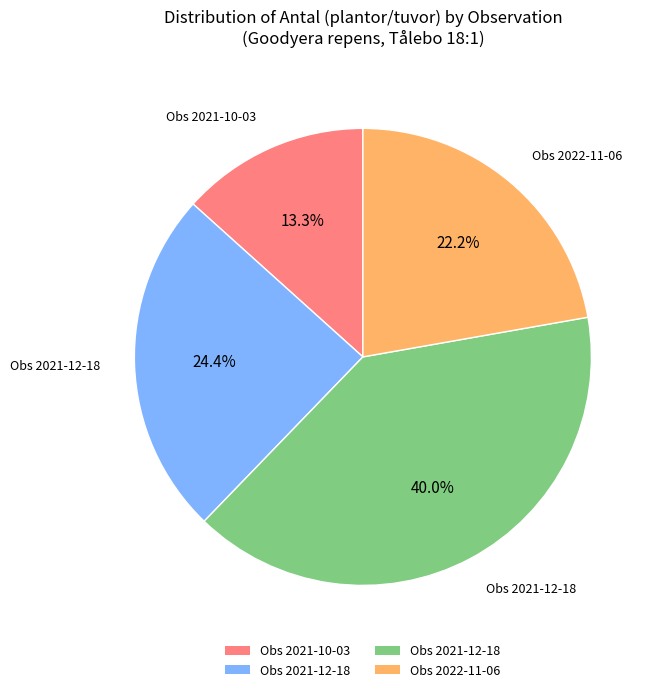

How many segments does this pie chart have?

4